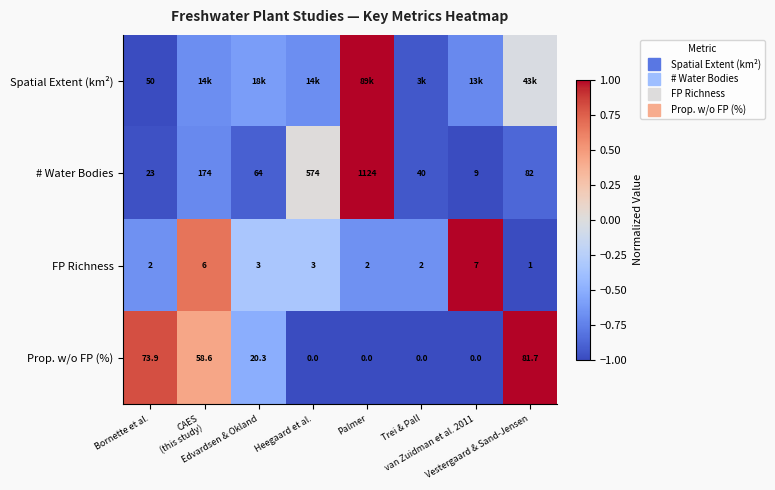

The Spatial Extent (km²) series shows -0.7 at van Zuidman et al. 2011. True or false?

True